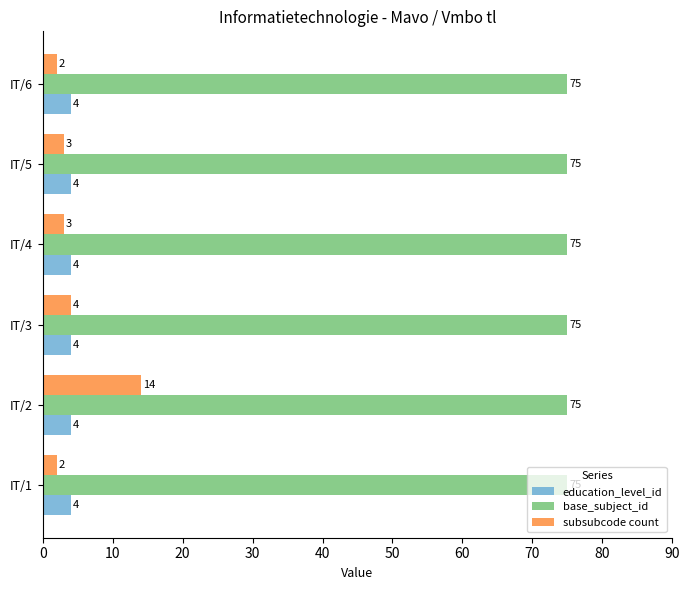

Which series changed the most between IT/2 and IT/3?

subsubcode count